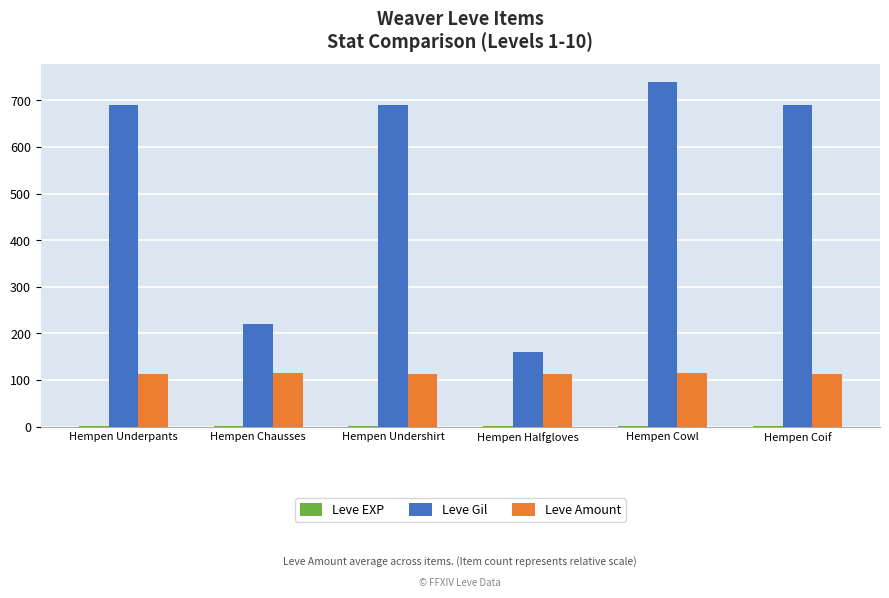

True or false: Leve Gil has a value of 1203 at Hempen Underpants.

False